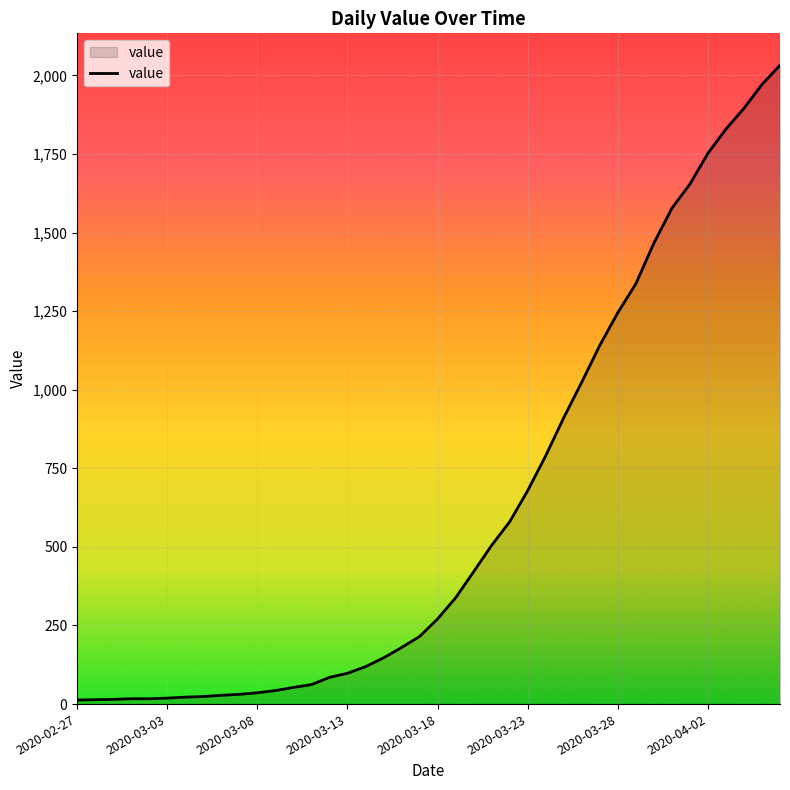

What is the greatest value displayed?

2032